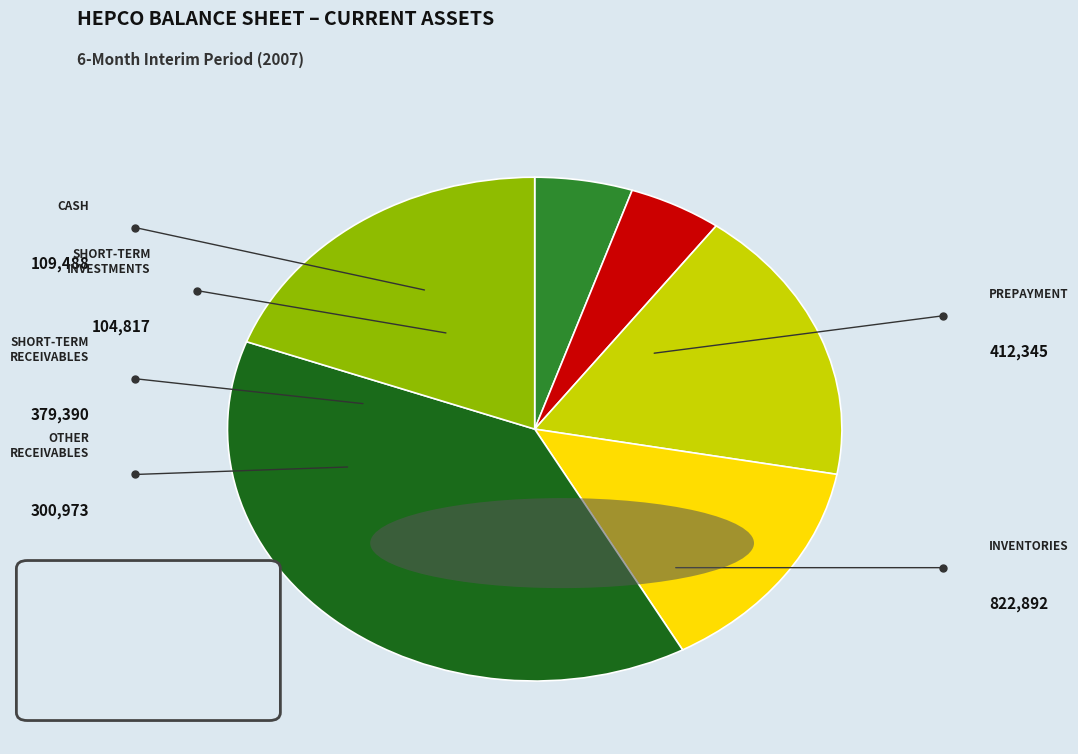

How many segments does this pie chart have?

6